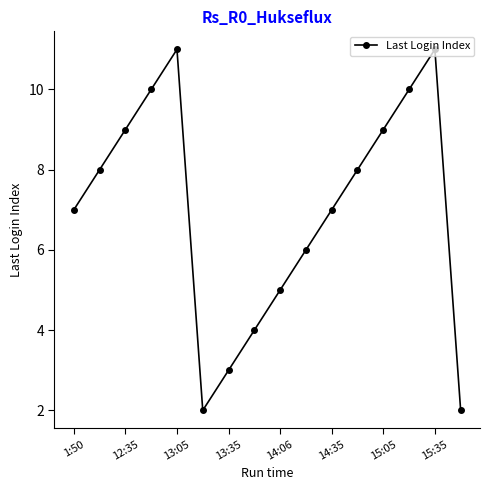

Reading right to left, list all the values displayed in this chart.

2	11	10	9	8	7	6	5	4	3	2	11	10	9	8	7